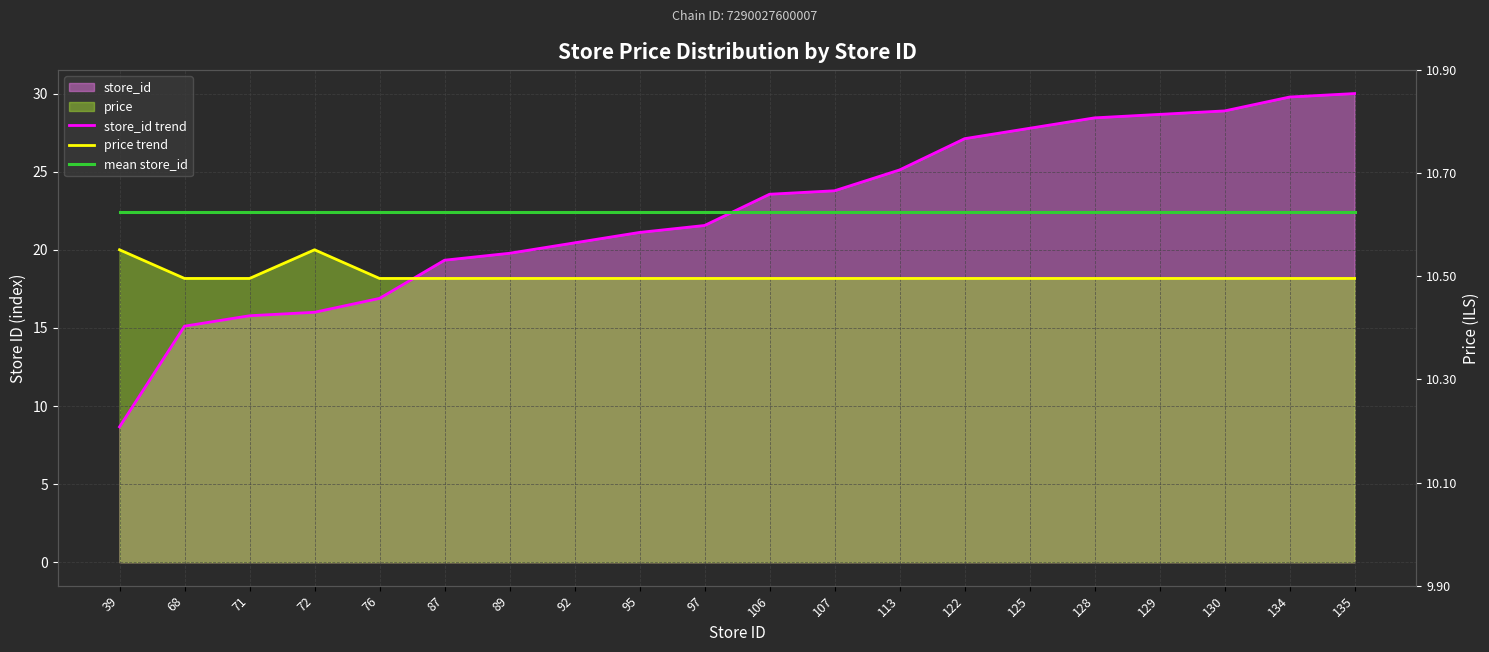

Which category has the highest value across all series?

135